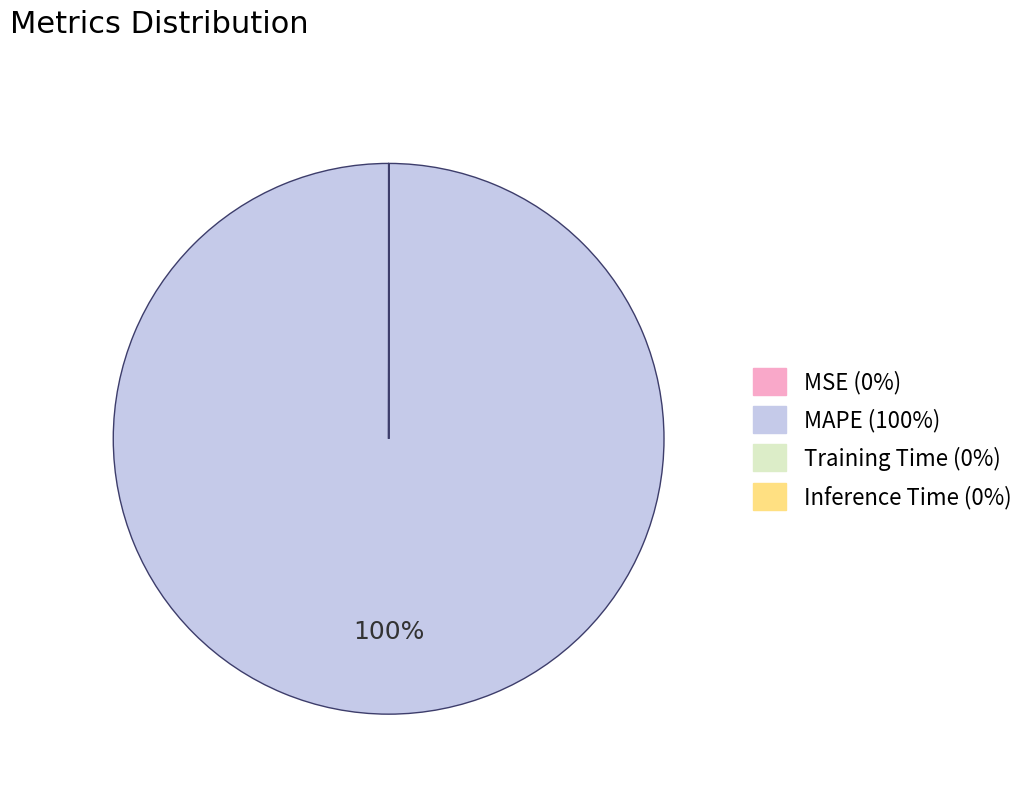

Is it true that MAPE is 86% of the pie?

False